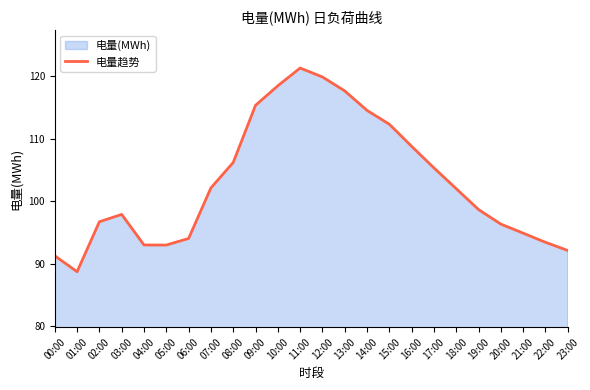

Which has a higher value, 21:00 or 14:00?

14:00